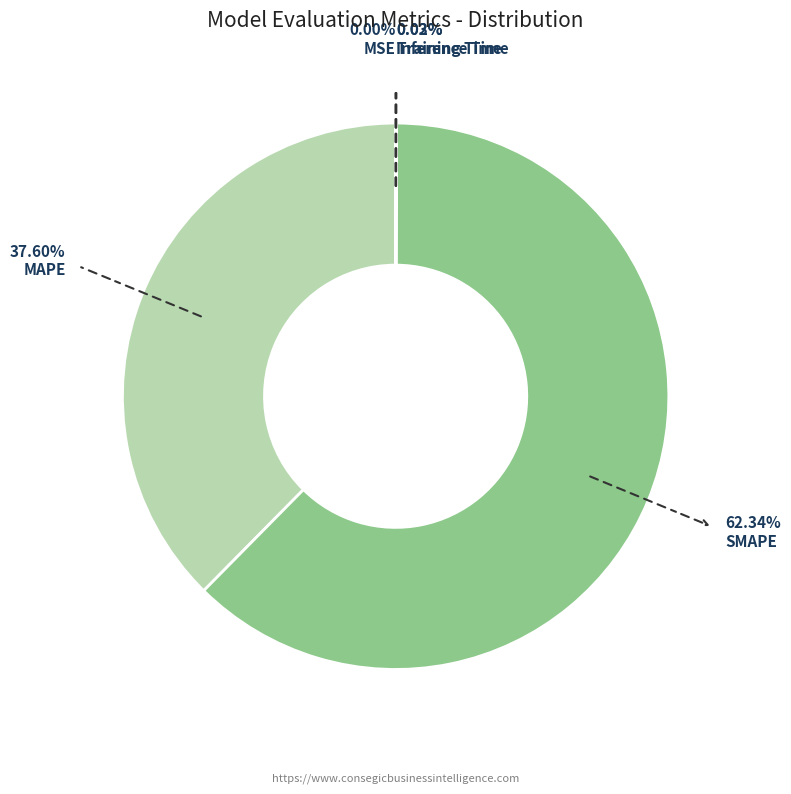

Is there a majority slice in this chart?

Yes